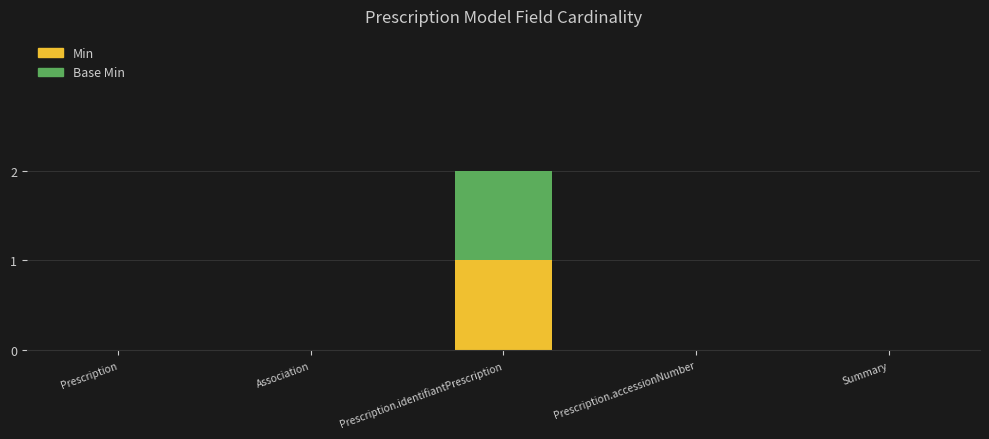

Which category has the highest value in the Min series?

Prescription.identifiantPrescription